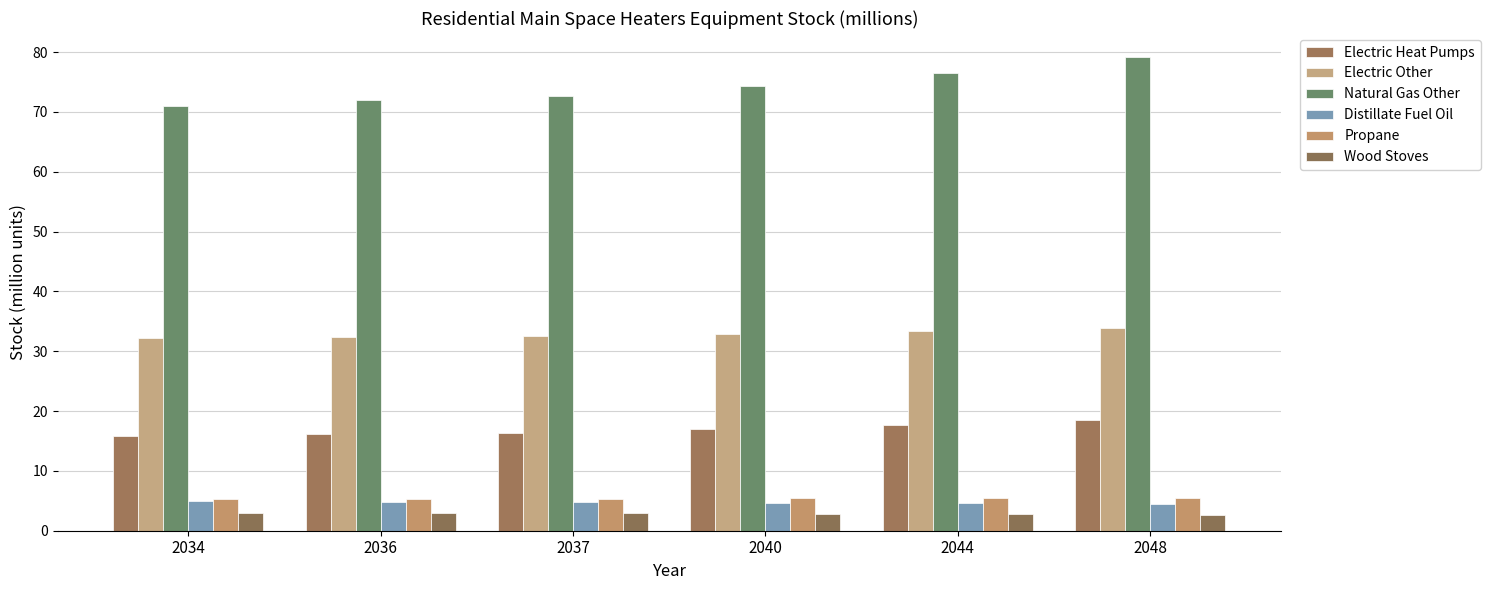

Is the value of Propane at 2044 greater than the value of Wood Stoves at 2048?

Yes